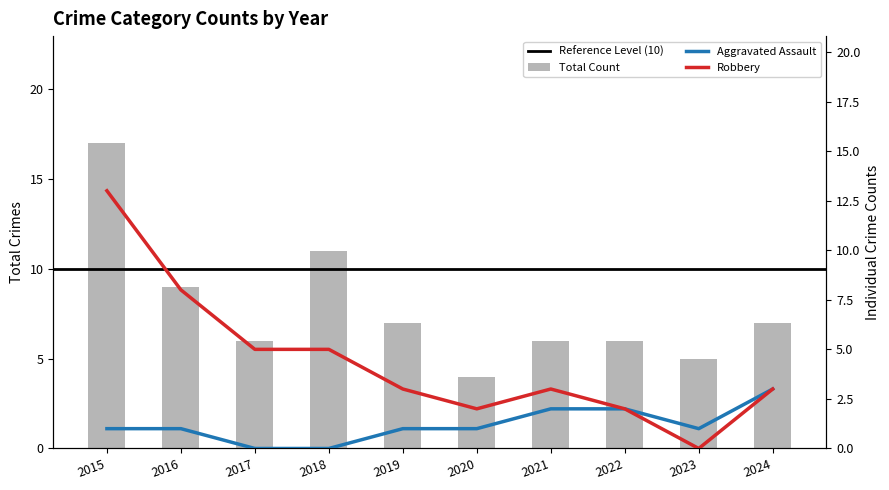

Where is Aggravated Assault nearest to the value 1?

2015